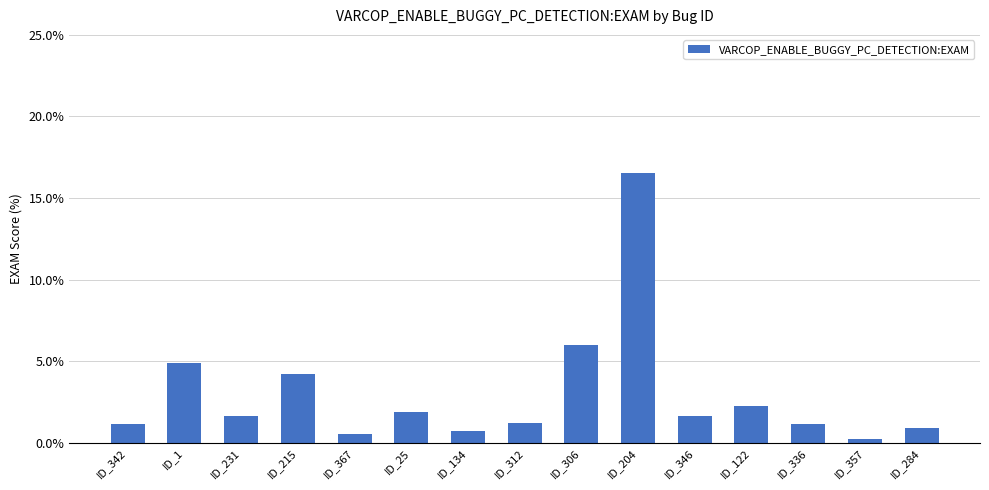

The value at ID_284 is 0.9. True or false?

True